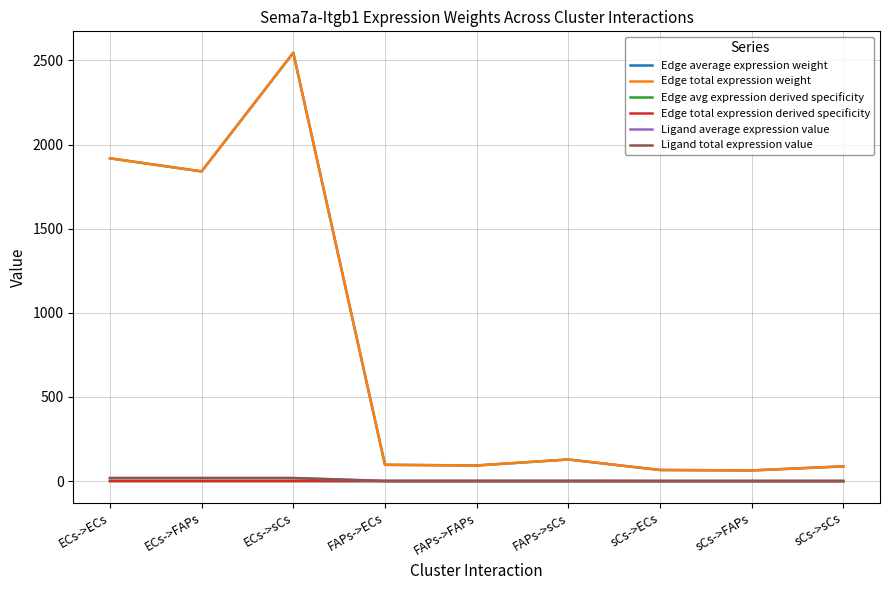

Is this an area chart (filled region under the line)?

No